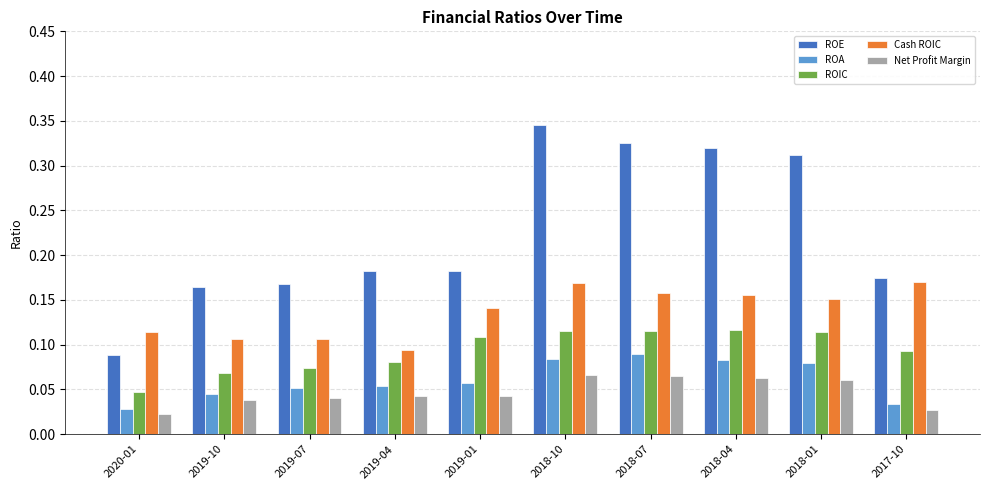

What is the sum of all Net Profit Margin values?

0.5